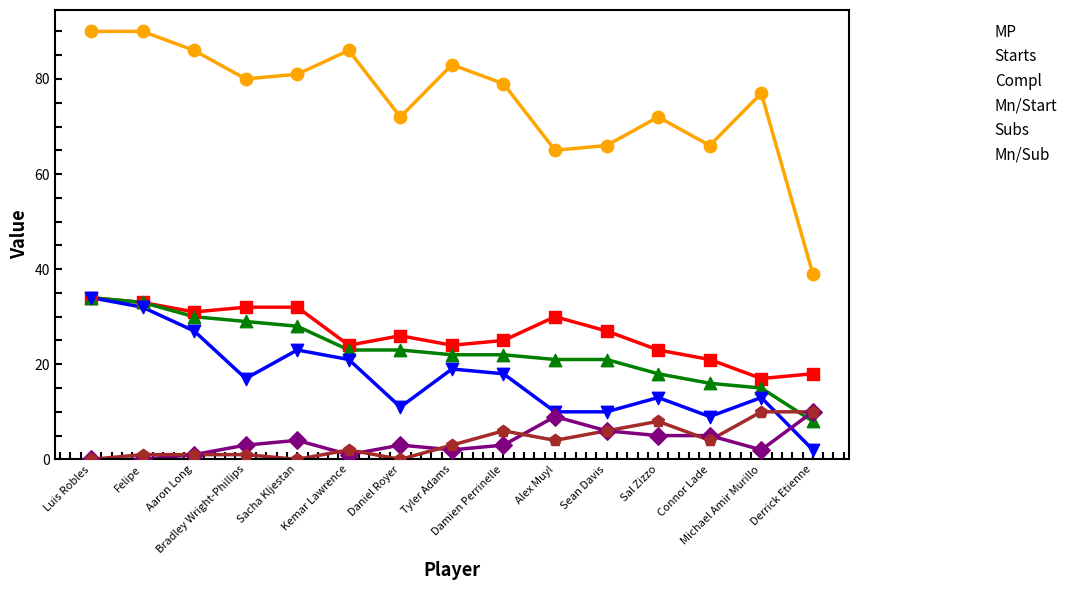

Which series has the widest spread of values?

Mn/Start